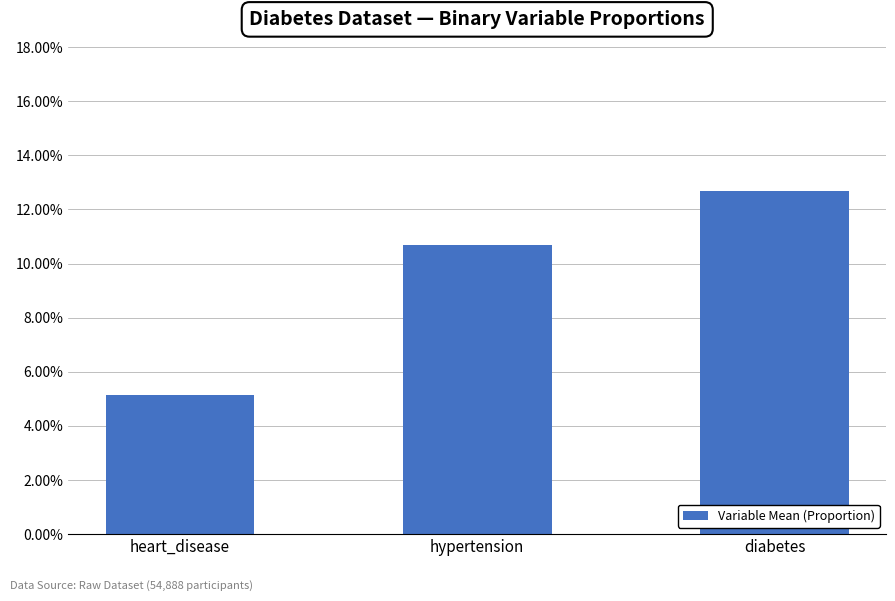

What is the label of the 3rd bar from the left?

diabetes